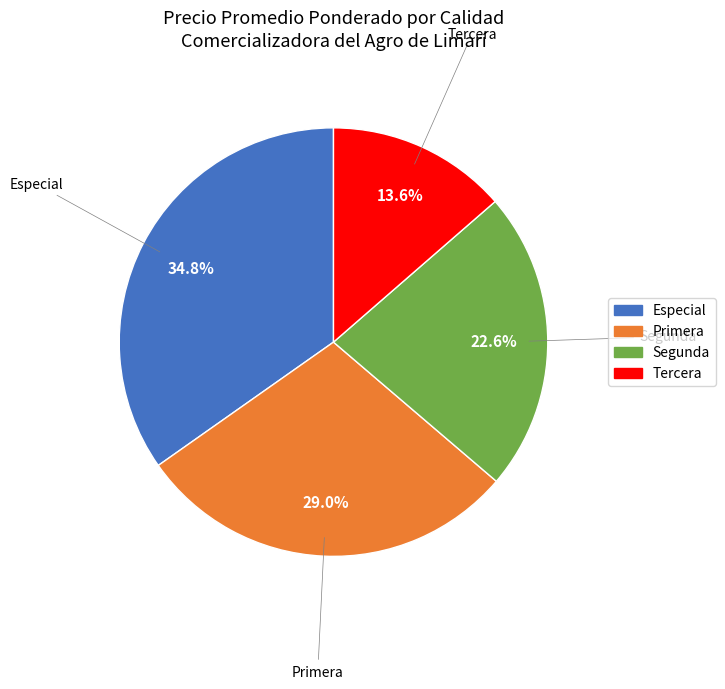

How many slices are in this pie chart?

4